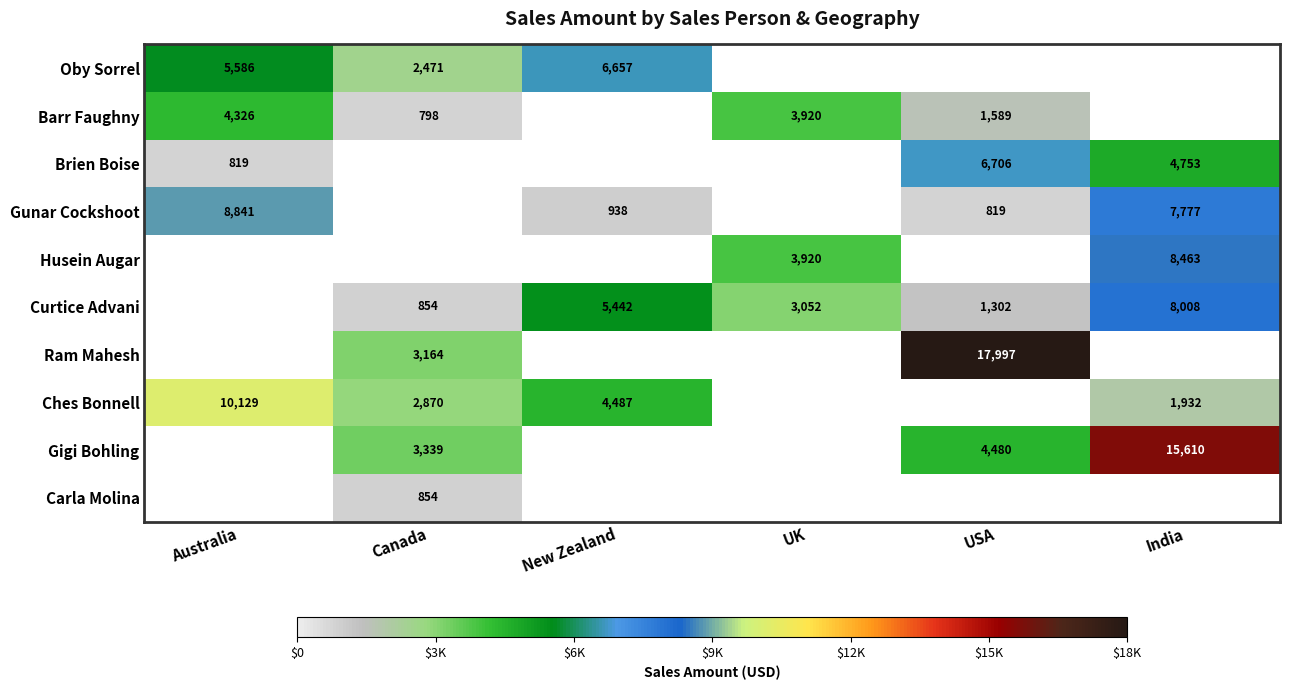

What is the difference between the highest and lowest values at Australia?

9310.0